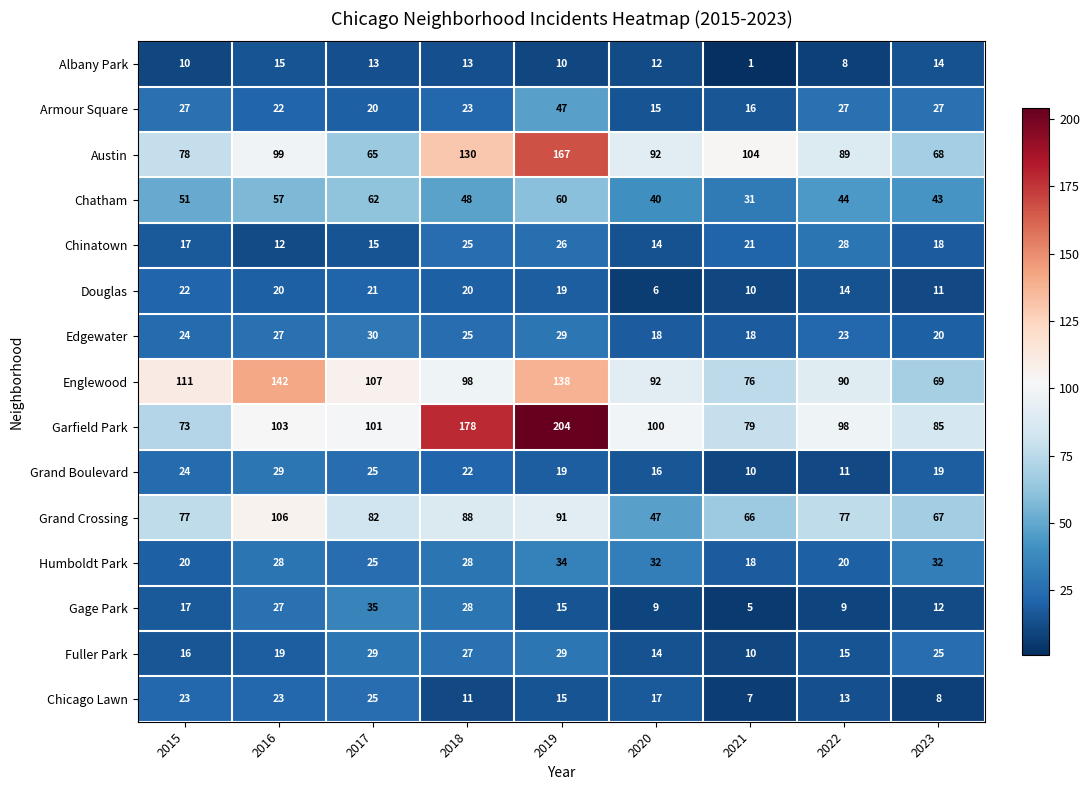

True or false: Armour Square has a value of 22 at 2016.

True